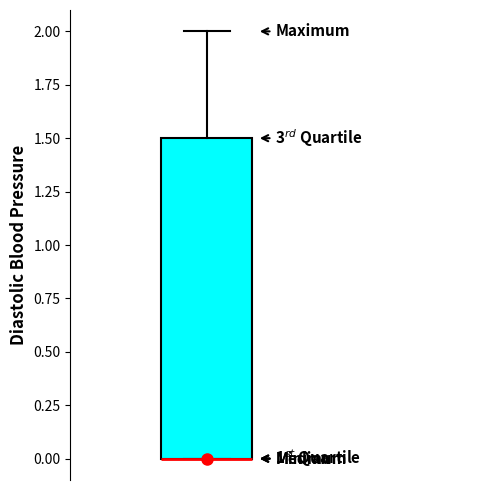

Transcribe this box plot: give where the median line is, the range the box spans, and where the two whiskers end, as read against the y-axis. The values are not printed on the chart, so give them approximately, as read against the axis.

median 0.0 (drawn on the box's lower edge), box 0.0 to 1.5, whiskers 0.0 to 2.0